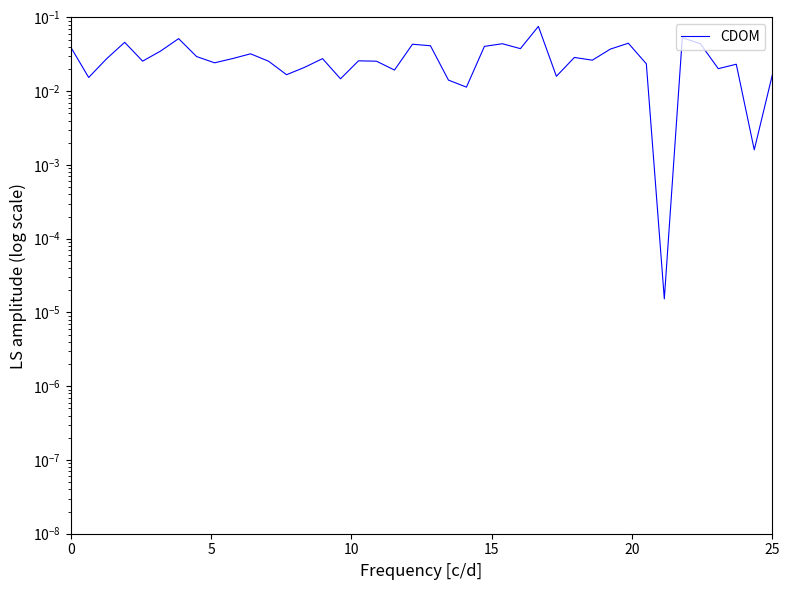

The chart shows a value of 0.1 at 26. True or false?

False